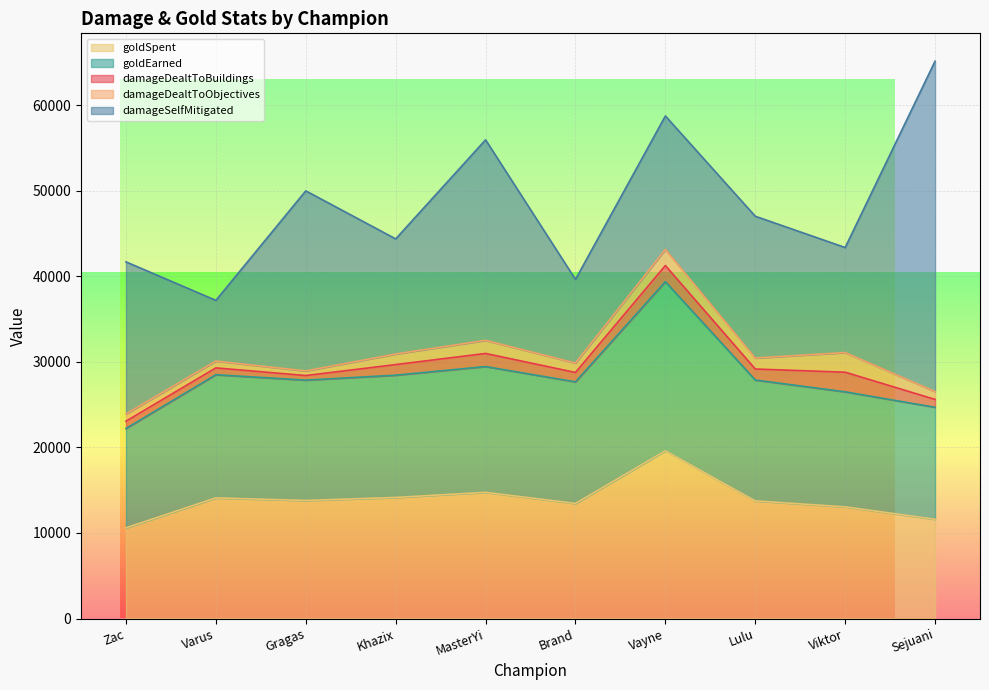

Is the value of goldSpent at Gragas greater than the value of goldEarned at Vayne?

No